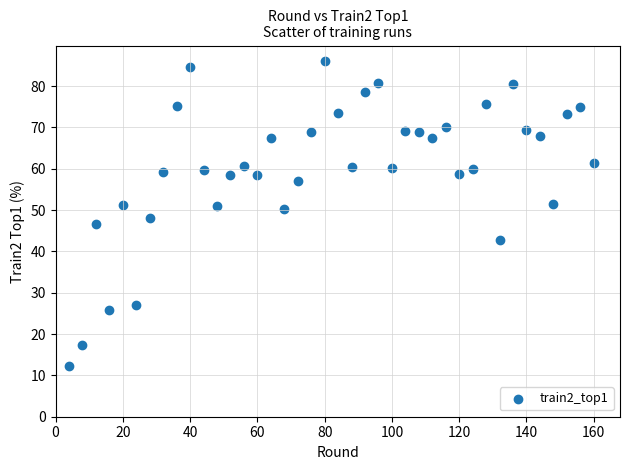

What is the range of X values (max minus min)?

156.0